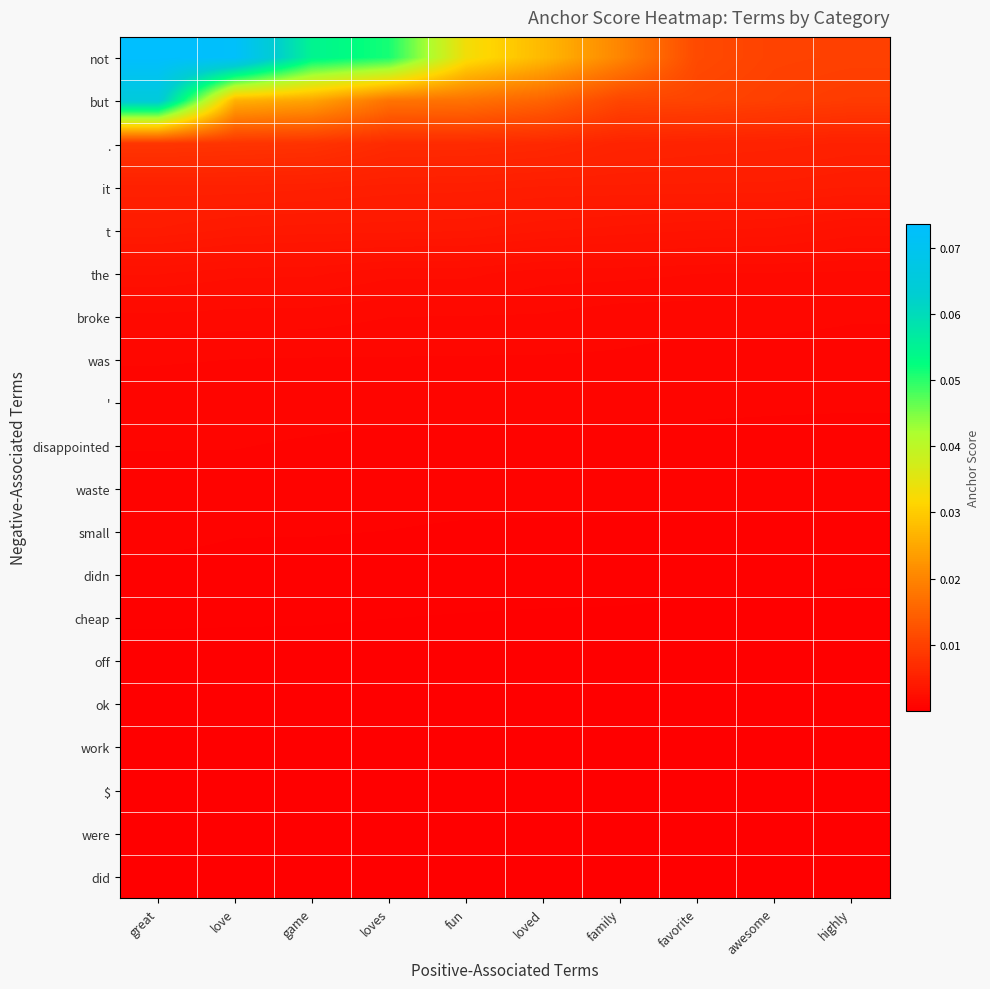

Reading left to right, extract all data points from this chart.

not: great=0.1	love=0.1	game=0.1	loves=0.1	fun=0.0	loved=0.0	family=0.0	favorite=0.0	awesome=0.0	highly=0.0
but: great=0.1	love=0.0	game=0.0	loves=0.0	fun=0.0	loved=0.0	family=0.0	favorite=0.0	awesome=0.0	highly=0.0
.: great=0.0	love=0.0	game=0.0	loves=0.0	fun=0.0	loved=0.0	family=0.0	favorite=0.0	awesome=0.0	highly=0.0
it: great=0.0	love=0.0	game=0.0	loves=0.0	fun=0.0	loved=0.0	family=0.0	favorite=0.0	awesome=0.0	highly=0.0
t: great=0.0	love=0.0	game=0.0	loves=0.0	fun=0.0	loved=0.0	family=0.0	favorite=0.0	awesome=0.0	highly=0.0
the: great=0.0	love=0.0	game=0.0	loves=0.0	fun=0.0	loved=0.0	family=0.0	favorite=0.0	awesome=0.0	highly=0.0
broke: great=0.0	love=0.0	game=0.0	loves=0.0	fun=0.0	loved=0.0	family=0.0	favorite=0.0	awesome=0.0	highly=0.0
was: great=0.0	love=0.0	game=0.0	loves=0.0	fun=0.0	loved=0.0	family=0.0	favorite=0.0	awesome=0.0	highly=0.0
': great=0.0	love=0.0	game=0.0	loves=0.0	fun=0.0	loved=0.0	family=0.0	favorite=0.0	awesome=0.0	highly=0.0
disappointed: great=0.0	love=0.0	game=0.0	loves=0.0	fun=0.0	loved=0.0	family=0.0	favorite=0.0	awesome=0.0	highly=0.0
waste: great=0.0	love=0.0	game=0.0	loves=0.0	fun=0.0	loved=0.0	family=0.0	favorite=0.0	awesome=0.0	highly=0.0
small: great=0.0	love=0.0	game=0.0	loves=0.0	fun=0.0	loved=0.0	family=0.0	favorite=0.0	awesome=0.0	highly=0.0
didn: great=0.0	love=0.0	game=0.0	loves=0.0	fun=0.0	loved=0.0	family=0.0	favorite=0.0	awesome=0.0	highly=0.0
cheap: great=0.0	love=0.0	game=0.0	loves=0.0	fun=0.0	loved=0.0	family=0.0	favorite=0.0	awesome=0.0	highly=0.0
off: great=0.0	love=0.0	game=0.0	loves=0.0	fun=0.0	loved=0.0	family=0.0	favorite=0.0	awesome=0.0	highly=0.0
ok: great=0.0	love=0.0	game=0.0	loves=0.0	fun=0.0	loved=0.0	family=0.0	favorite=0.0	awesome=0.0	highly=0.0
work: great=0.0	love=0.0	game=0.0	loves=0.0	fun=0.0	loved=0.0	family=0.0	favorite=0.0	awesome=0.0	highly=0.0
$: great=0.0	love=0.0	game=0.0	loves=0.0	fun=0.0	loved=0.0	family=0.0	favorite=0.0	awesome=0.0	highly=0.0
were: great=0.0	love=0.0	game=0.0	loves=0.0	fun=0.0	loved=0.0	family=0.0	favorite=0.0	awesome=0.0	highly=0.0
did: great=0.0	love=0.0	game=0.0	loves=0.0	fun=0.0	loved=0.0	family=0.0	favorite=0.0	awesome=0.0	highly=0.0